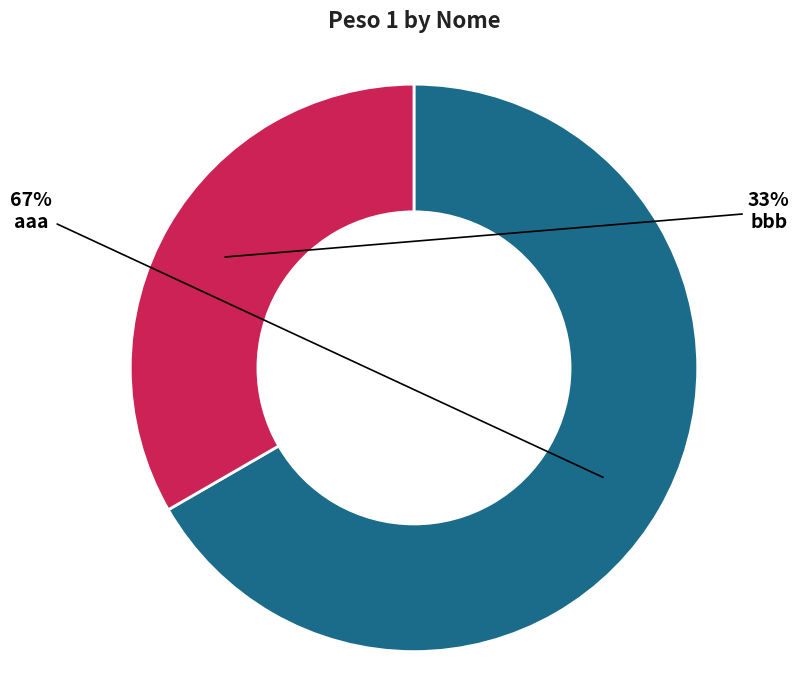

Do aaa and bbb together represent more than half of the pie?

Yes